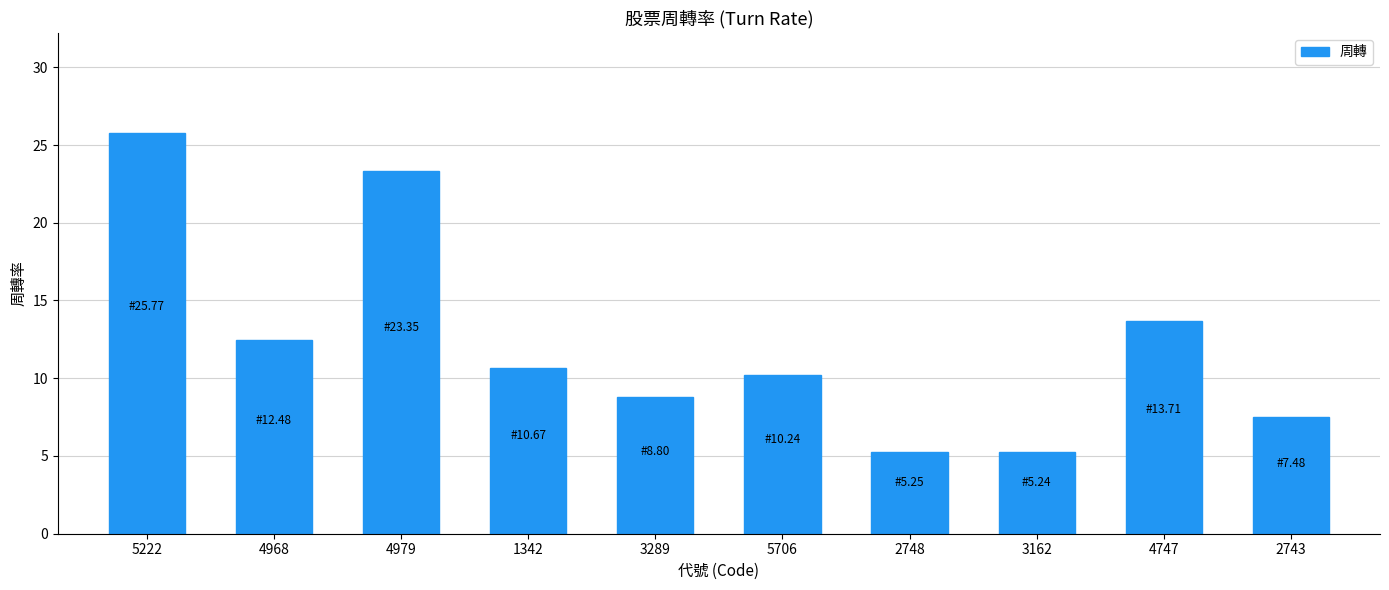

At which category does the chart reach its peak across all series?

5222